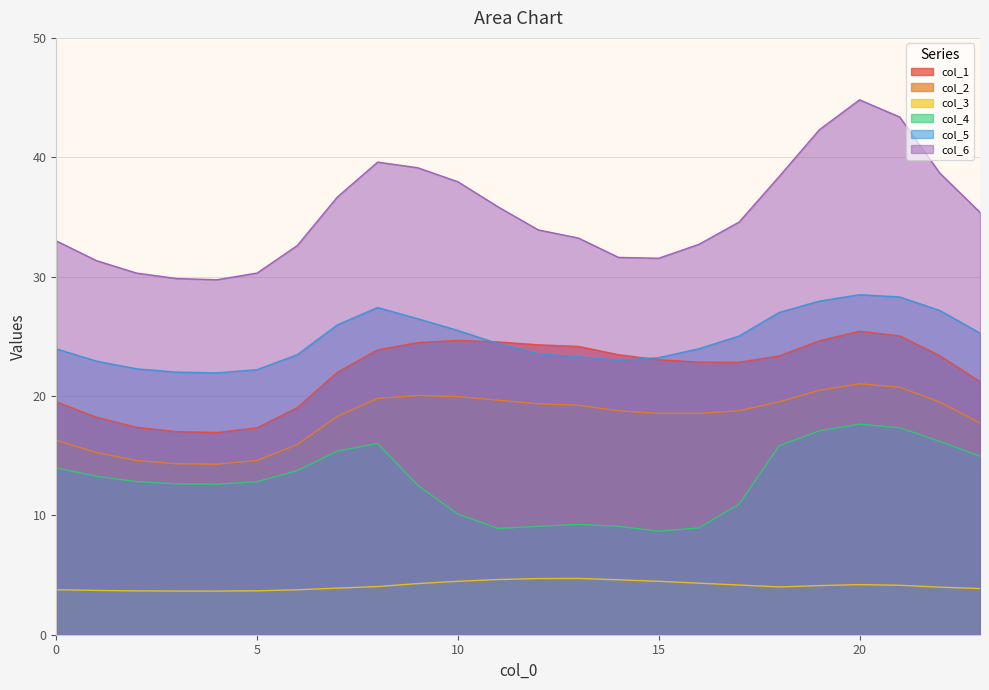

True or false: col_1 has a value of 5.7 at 13.

False